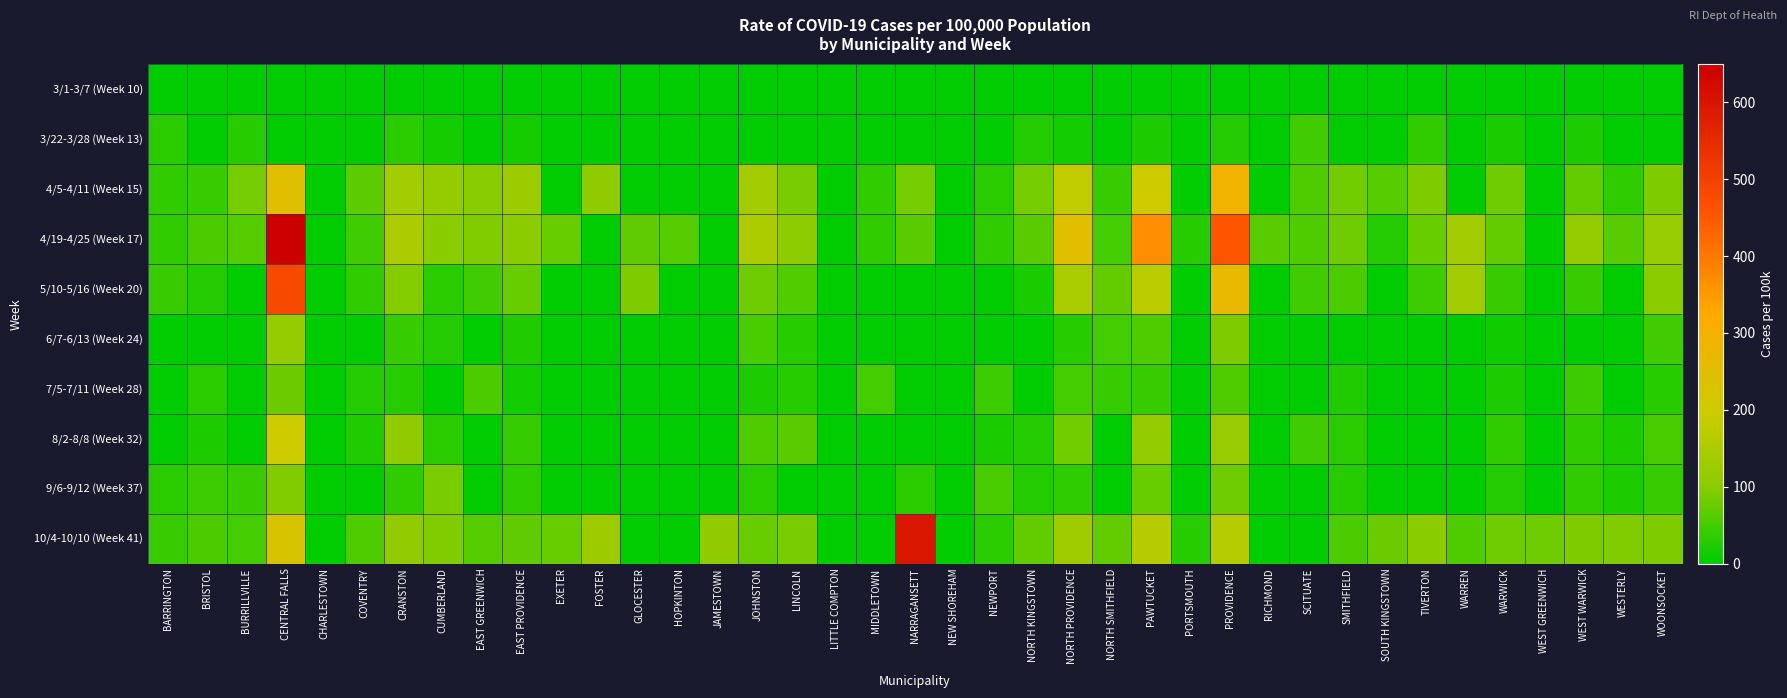

Reading right to left, list all the values displayed in this chart.

3/1-3/7 (Week 10): WOONSOCKET=0	WESTERLY=0	WEST WARWICK=0	WEST GREENWICH=0	WARWICK=0	WARREN=0	TIVERTON=0	SOUTH KINGSTOWN=0	SMITHFIELD=0	SCITUATE=0	RICHMOND=0	PROVIDENCE=0	PORTSMOUTH=0	PAWTUCKET=0	NORTH SMITHFIELD=0	NORTH PROVIDENCE=0	NORTH KINGSTOWN=0	NEWPORT=0	NEW SHOREHAM=0	NARRAGANSETT=0	MIDDLETOWN=0	LITTLE COMPTON=0	LINCOLN=0	JOHNSTON=0	JAMESTOWN=0	HOPKINTON=0	GLOCESTER=0	FOSTER=0	EXETER=0	EAST PROVIDENCE=0	EAST GREENWICH=0	CUMBERLAND=0	CRANSTON=0	COVENTRY=0	CHARLESTOWN=0	CENTRAL FALLS=0	BURRILLVILLE=0	BRISTOL=0	BARRINGTON=0
3/22-3/28 (Week 13): WOONSOCKET=0	WESTERLY=0	WEST WARWICK=21	WEST GREENWICH=0	WARWICK=19	WARREN=0	TIVERTON=38	SOUTH KINGSTOWN=0	SMITHFIELD=0	SCITUATE=47	RICHMOND=0	PROVIDENCE=26	PORTSMOUTH=0	PAWTUCKET=22	NORTH SMITHFIELD=0	NORTH PROVIDENCE=15	NORTH KINGSTOWN=27	NEWPORT=0	NEW SHOREHAM=0	NARRAGANSETT=0	MIDDLETOWN=0	LITTLE COMPTON=0	LINCOLN=0	JOHNSTON=0	JAMESTOWN=0	HOPKINTON=0	GLOCESTER=0	FOSTER=0	EXETER=0	EAST PROVIDENCE=17	EAST GREENWICH=0	CUMBERLAND=17	CRANSTON=33	COVENTRY=0	CHARLESTOWN=0	CENTRAL FALLS=0	BURRILLVILLE=30	BRISTOL=0	BARRINGTON=31
4/5-4/11 (Week 15): WOONSOCKET=91	WESTERLY=35	WEST WARWICK=73	WEST GREENWICH=0	WARWICK=81	WARREN=0	TIVERTON=89	SOUTH KINGSTOWN=62	SMITHFIELD=83	SCITUATE=57	RICHMOND=0	PROVIDENCE=293	PORTSMOUTH=0	PAWTUCKET=199	NORTH SMITHFIELD=40	NORTH PROVIDENCE=179	NORTH KINGSTOWN=84	NEWPORT=32	NEW SHOREHAM=0	NARRAGANSETT=84	MIDDLETOWN=37	LITTLE COMPTON=0	LINCOLN=88	JOHNSTON=133	JAMESTOWN=0	HOPKINTON=0	GLOCESTER=0	FOSTER=107	EXETER=0	EAST PROVIDENCE=126	EAST GREENWICH=99	CUMBERLAND=118	CRANSTON=134	COVENTRY=67	CHARLESTOWN=0	CENTRAL FALLS=248	BURRILLVILLE=85	BRISTOL=40	BARRINGTON=37
4/19-4/25 (Week 17): WOONSOCKET=120	WESTERLY=66	WEST WARWICK=117	WEST GREENWICH=0	WARWICK=73	WARREN=133	TIVERTON=76	SOUTH KINGSTOWN=26	SMITHFIELD=79	SCITUATE=57	RICHMOND=66	PROVIDENCE=455	PORTSMOUTH=29	PAWTUCKET=368	NORTH SMITHFIELD=49	NORTH PROVIDENCE=246	NORTH KINGSTOWN=65	NEWPORT=36	NEW SHOREHAM=0	NARRAGANSETT=64	MIDDLETOWN=37	LITTLE COMPTON=0	LINCOLN=106	JOHNSTON=151	JAMESTOWN=0	HOPKINTON=62	GLOCESTER=70	FOSTER=0	EXETER=74	EAST PROVIDENCE=103	EAST GREENWICH=92	CUMBERLAND=101	CRANSTON=151	COVENTRY=46	CHARLESTOWN=0	CENTRAL FALLS=877	BURRILLVILLE=61	BRISTOL=54	BARRINGTON=37
5/10-5/16 (Week 20): WOONSOCKET=104	WESTERLY=0	WEST WARWICK=41	WEST GREENWICH=0	WARWICK=43	WARREN=133	TIVERTON=44	SOUTH KINGSTOWN=0	SMITHFIELD=55	SCITUATE=47	RICHMOND=0	PROVIDENCE=268	PORTSMOUTH=0	PAWTUCKET=170	NORTH SMITHFIELD=73	NORTH PROVIDENCE=145	NORTH KINGSTOWN=19	NEWPORT=0	NEW SHOREHAM=0	NARRAGANSETT=0	MIDDLETOWN=0	LITTLE COMPTON=0	LINCOLN=60	JOHNSTON=79	JAMESTOWN=0	HOPKINTON=0	GLOCESTER=89	FOSTER=0	EXETER=0	EAST PROVIDENCE=76	EAST GREENWICH=46	CUMBERLAND=32	CRANSTON=94	COVENTRY=38	CHARLESTOWN=0	CENTRAL FALLS=480	BURRILLVILLE=0	BRISTOL=27	BARRINGTON=43
6/7-6/13 (Week 24): WOONSOCKET=46	WESTERLY=0	WEST WARWICK=0	WEST GREENWICH=0	WARWICK=12	WARREN=0	TIVERTON=0	SOUTH KINGSTOWN=0	SMITHFIELD=0	SCITUATE=0	RICHMOND=0	PROVIDENCE=89	PORTSMOUTH=0	PAWTUCKET=57	NORTH SMITHFIELD=49	NORTH PROVIDENCE=28	NORTH KINGSTOWN=0	NEWPORT=0	NEW SHOREHAM=0	NARRAGANSETT=0	MIDDLETOWN=0	LITTLE COMPTON=0	LINCOLN=28	JOHNSTON=51	JAMESTOWN=0	HOPKINTON=0	GLOCESTER=0	FOSTER=0	EXETER=0	EAST PROVIDENCE=25	EAST GREENWICH=0	CUMBERLAND=26	CRANSTON=39	COVENTRY=0	CHARLESTOWN=0	CENTRAL FALLS=119	BURRILLVILLE=0	BRISTOL=0	BARRINGTON=0
7/5-7/11 (Week 28): WOONSOCKET=29	WESTERLY=0	WEST WARWICK=45	WEST GREENWICH=0	WARWICK=21	WARREN=0	TIVERTON=0	SOUTH KINGSTOWN=0	SMITHFIELD=23	SCITUATE=0	RICHMOND=0	PROVIDENCE=57	PORTSMOUTH=0	PAWTUCKET=39	NORTH SMITHFIELD=40	NORTH PROVIDENCE=49	NORTH KINGSTOWN=0	NEWPORT=44	NEW SHOREHAM=0	NARRAGANSETT=0	MIDDLETOWN=50	LITTLE COMPTON=0	LINCOLN=28	JOHNSTON=21	JAMESTOWN=0	HOPKINTON=0	GLOCESTER=0	FOSTER=0	EXETER=0	EAST PROVIDENCE=15	EAST GREENWICH=54	CUMBERLAND=0	CRANSTON=30	COVENTRY=26	CHARLESTOWN=0	CENTRAL FALLS=77	BURRILLVILLE=0	BRISTOL=31	BARRINGTON=0
8/2-8/8 (Week 32): WOONSOCKET=51	WESTERLY=22	WEST WARWICK=38	WEST GREENWICH=0	WARWICK=37	WARREN=0	TIVERTON=0	SOUTH KINGSTOWN=0	SMITHFIELD=32	SCITUATE=47	RICHMOND=0	PROVIDENCE=124	PORTSMOUTH=0	PAWTUCKET=116	NORTH SMITHFIELD=0	NORTH PROVIDENCE=83	NORTH KINGSTOWN=27	NEWPORT=20	NEW SHOREHAM=0	NARRAGANSETT=0	MIDDLETOWN=0	LITTLE COMPTON=0	LINCOLN=65	JOHNSTON=58	JAMESTOWN=0	HOPKINTON=0	GLOCESTER=0	FOSTER=0	EXETER=0	EAST PROVIDENCE=40	EAST GREENWICH=0	CUMBERLAND=32	CRANSTON=108	COVENTRY=23	CHARLESTOWN=0	CENTRAL FALLS=196	BURRILLVILLE=0	BRISTOL=22	BARRINGTON=0
9/6-9/12 (Week 37): WOONSOCKET=39	WESTERLY=22	WEST WARWICK=38	WEST GREENWICH=0	WARWICK=27	WARREN=0	TIVERTON=0	SOUTH KINGSTOWN=0	SMITHFIELD=28	SCITUATE=0	RICHMOND=0	PROVIDENCE=81	PORTSMOUTH=0	PAWTUCKET=75	NORTH SMITHFIELD=0	NORTH PROVIDENCE=34	NORTH KINGSTOWN=27	NEWPORT=52	NEW SHOREHAM=0	NARRAGANSETT=32	MIDDLETOWN=0	LITTLE COMPTON=0	LINCOLN=0	JOHNSTON=31	JAMESTOWN=0	HOPKINTON=0	GLOCESTER=0	FOSTER=0	EXETER=0	EAST PROVIDENCE=34	EAST GREENWICH=0	CUMBERLAND=87	CRANSTON=37	COVENTRY=0	CHARLESTOWN=0	CENTRAL FALLS=93	BURRILLVILLE=43	BRISTOL=45	BARRINGTON=31
10/4-10/10 (Week 41): WOONSOCKET=91	WESTERLY=93	WEST WARWICK=90	WEST GREENWICH=81	WARWICK=79	WARREN=57	TIVERTON=101	SOUTH KINGSTOWN=78	SMITHFIELD=55	SCITUATE=0	RICHMOND=0	PROVIDENCE=160	PORTSMOUTH=29	PAWTUCKET=166	NORTH SMITHFIELD=73	NORTH PROVIDENCE=132	NORTH KINGSTOWN=72	NEWPORT=32	NEW SHOREHAM=0	NARRAGANSETT=598	MIDDLETOWN=0	LITTLE COMPTON=0	LINCOLN=88	JOHNSTON=75	JAMESTOWN=109	HOPKINTON=0	GLOCESTER=0	FOSTER=128	EXETER=74	EAST PROVIDENCE=70	EAST GREENWICH=61	CUMBERLAND=92	CRANSTON=113	COVENTRY=58	CHARLESTOWN=0	CENTRAL FALLS=227	BURRILLVILLE=49	BRISTOL=54	BARRINGTON=43